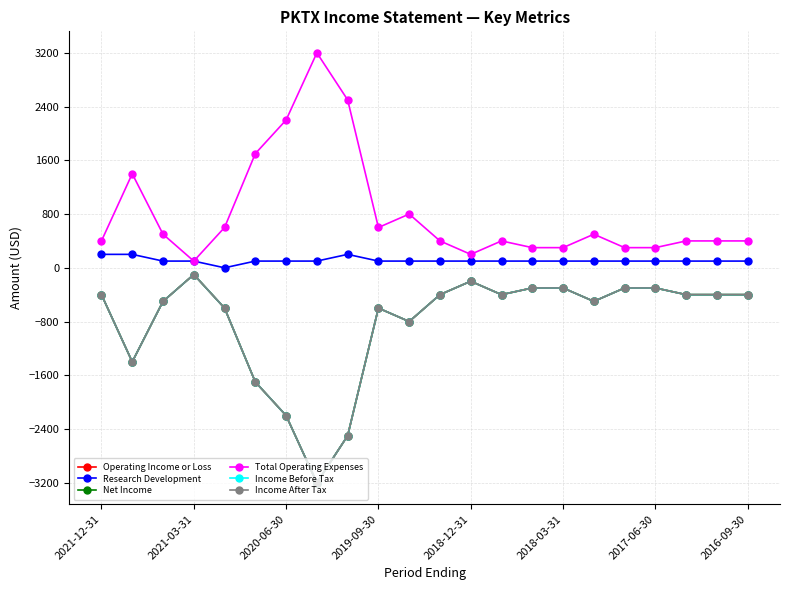

What is the value of the Net Income point at the 22nd from the left?

-400